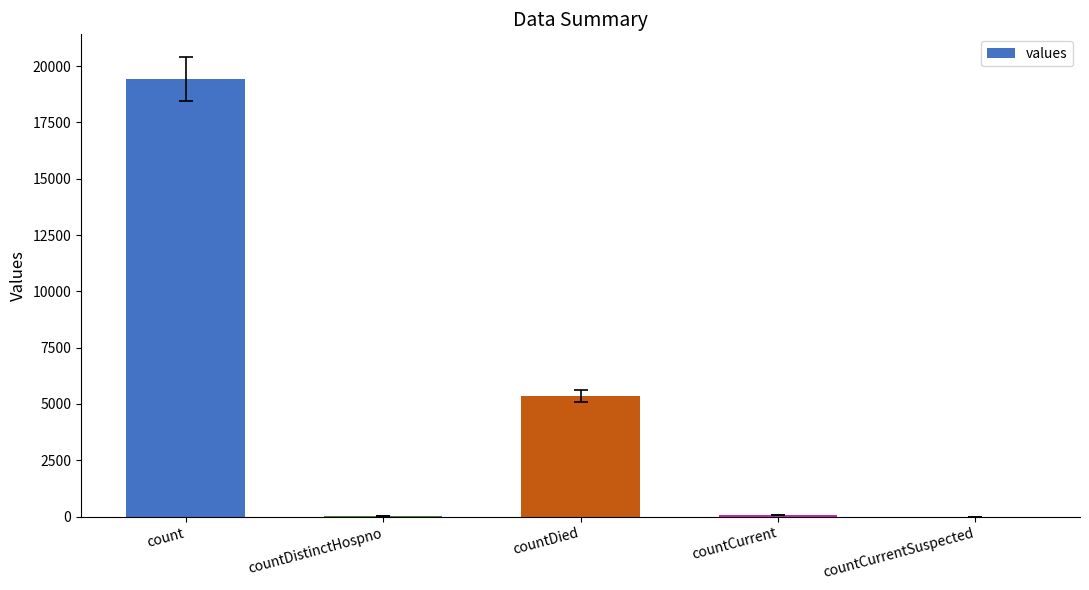

True or false: the data shows 8060 at countDied.

False